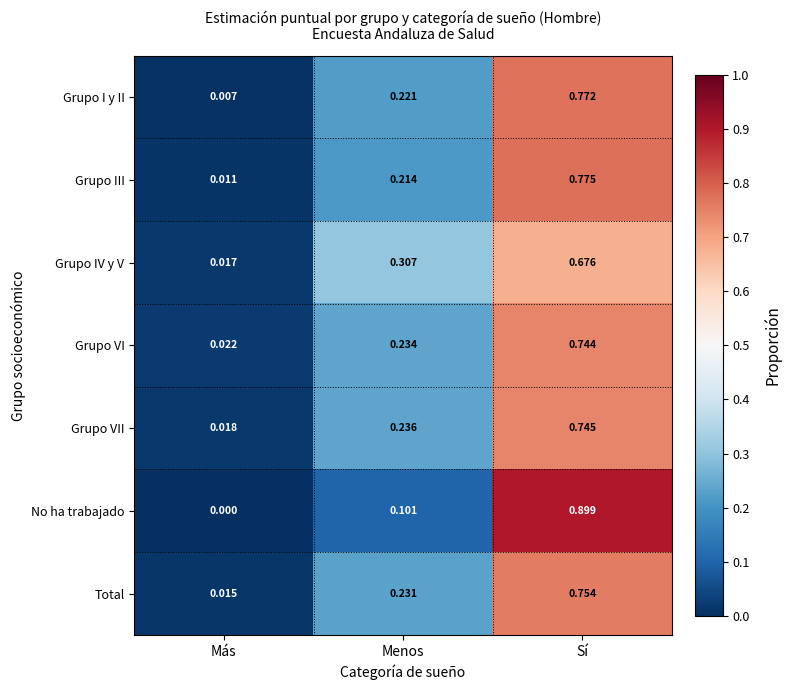

Rank the categories by Grupo IV y V value from highest to lowest.

Sí, Menos, Más